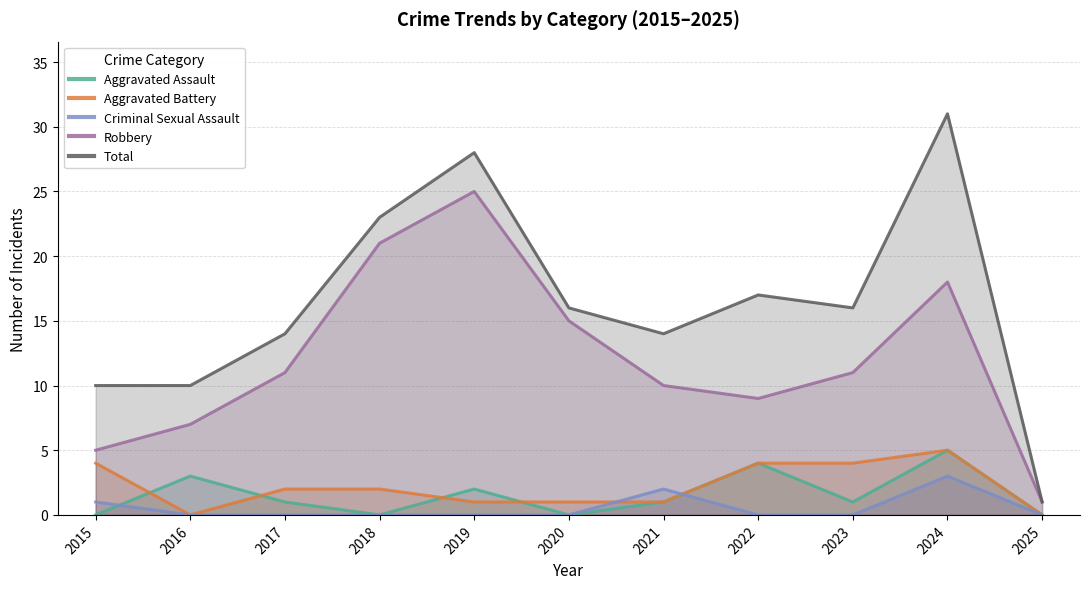

What are all the series names shown in the legend?

Aggravated Assault, Aggravated Battery, Criminal Sexual Assault, Robbery, Total